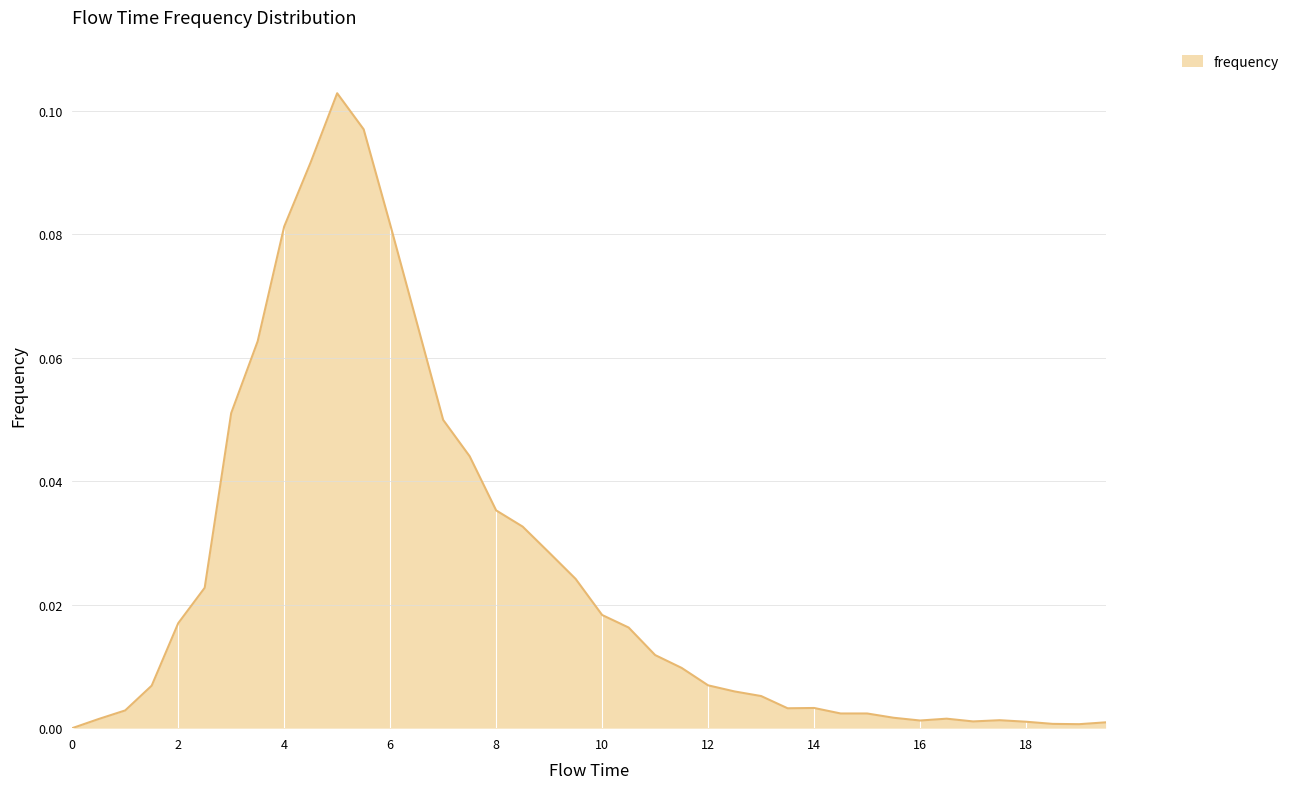

How many values are above zero?

39